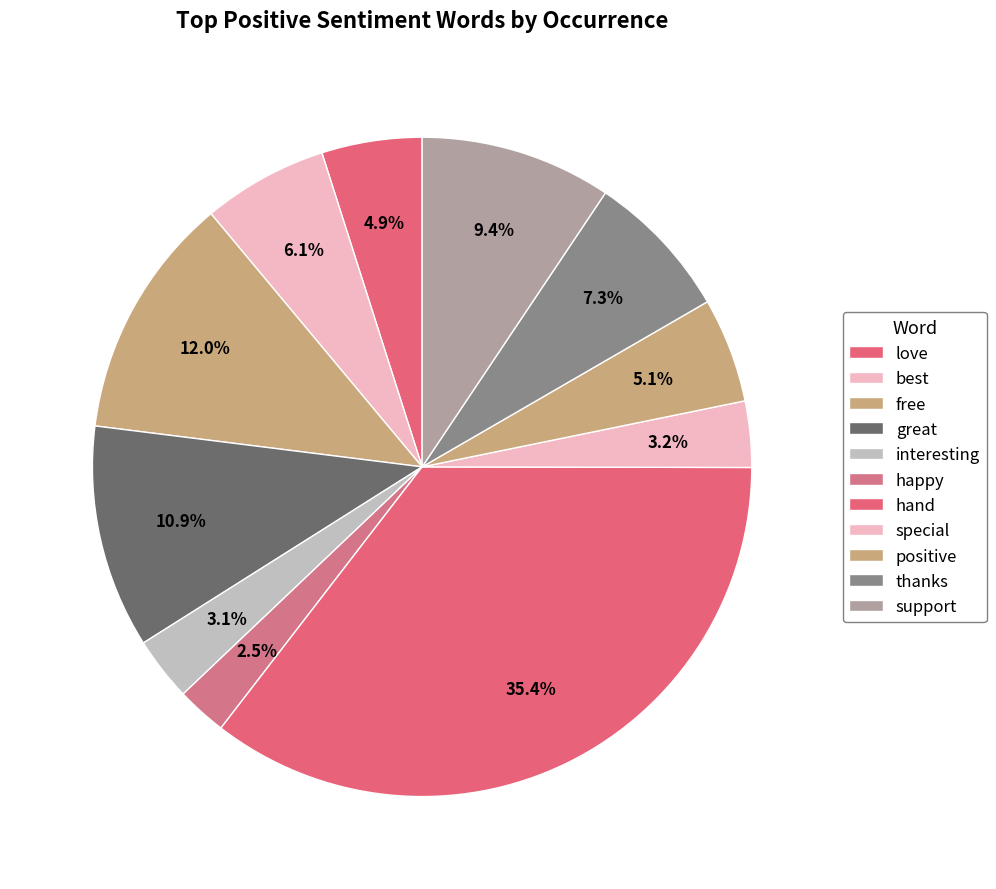

How many segments does this pie chart have?

11